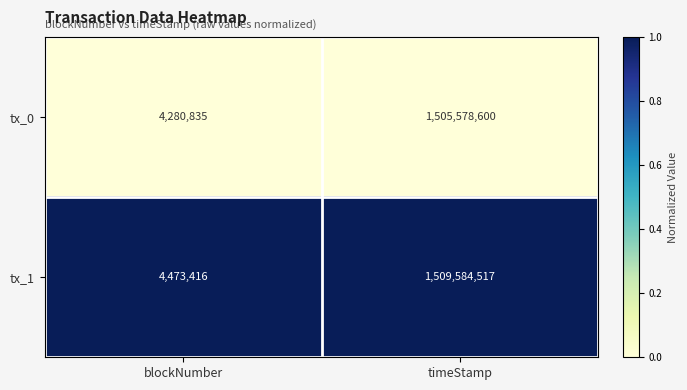

Between blockNumber and timeStamp, which series saw the biggest shift?

tx_1